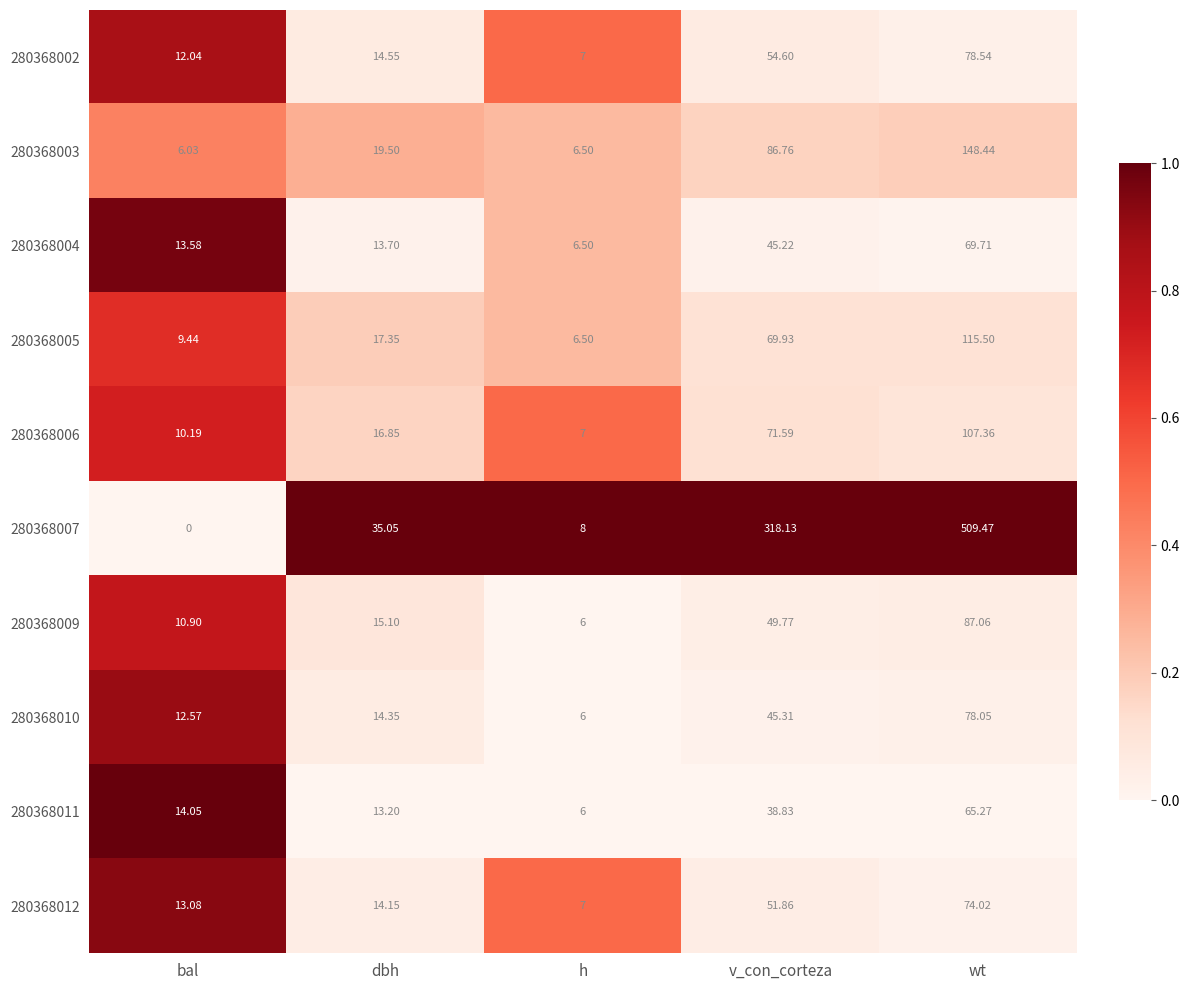

Which category has the lowest value in the 280368006 series?

h